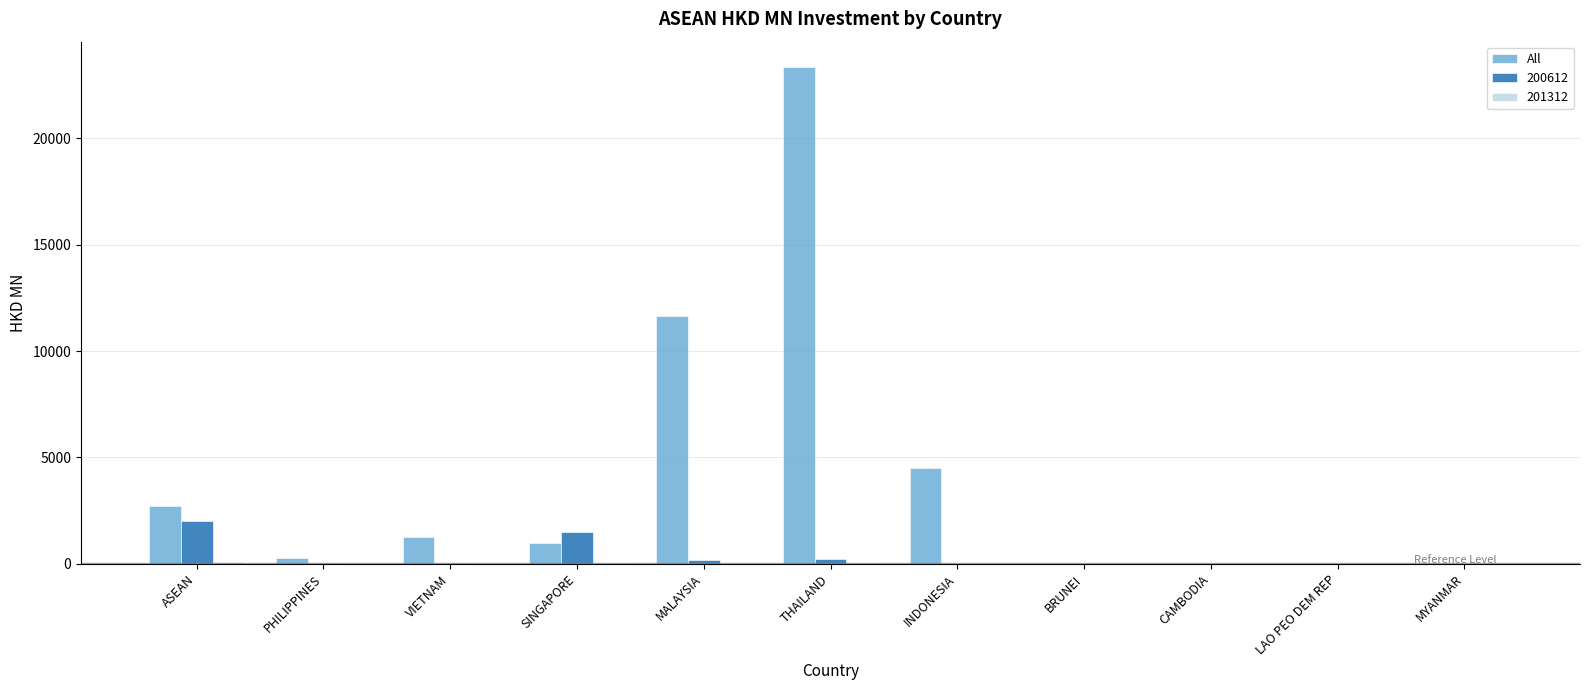

At which category does the chart reach its peak across all series?

THAILAND